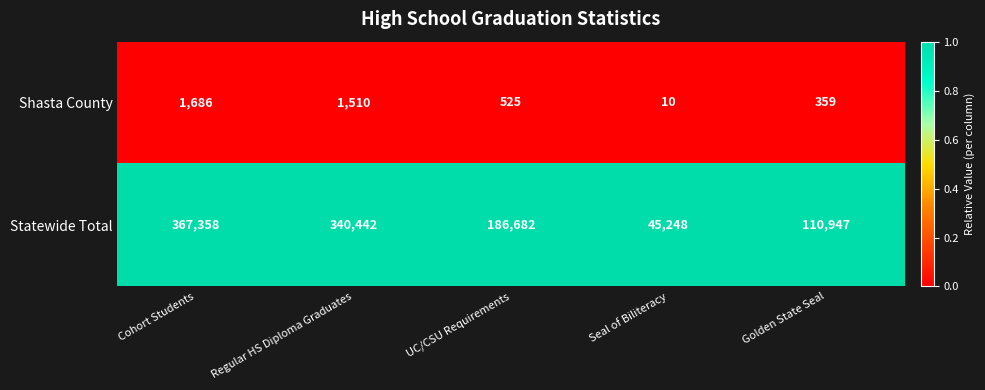

Which label corresponds to the largest value in the chart?

Cohort Students